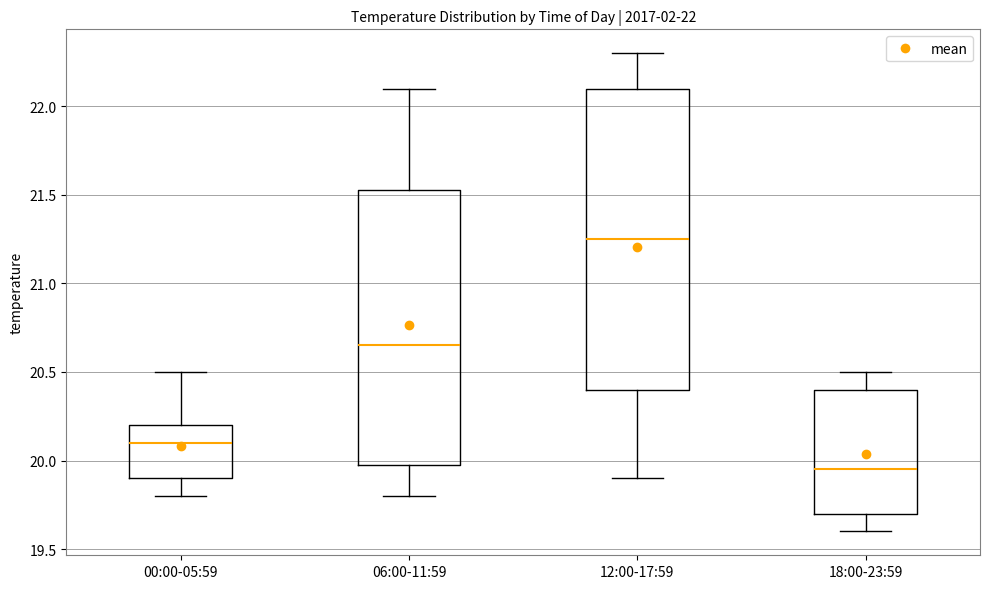

Which box is the tallest, from its lower edge to its upper edge?

12:00-17:59